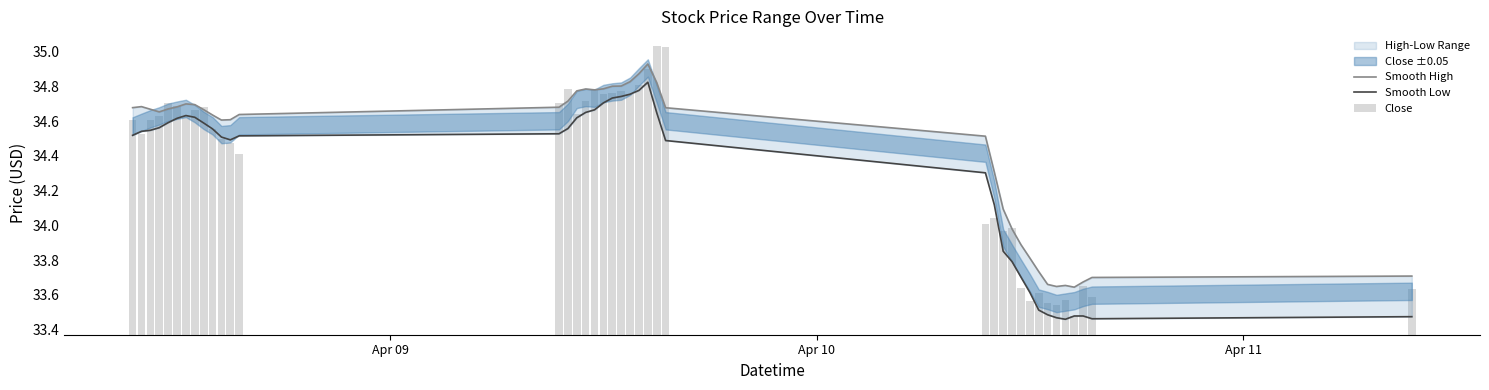

How many data points does each series have?

40